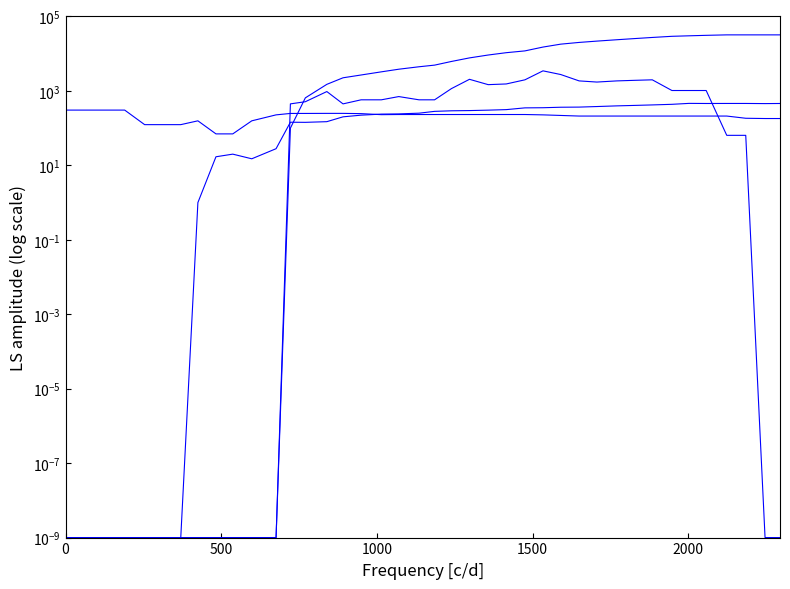

True or false: altitude has more than 0 points higher than both neighbors.

False